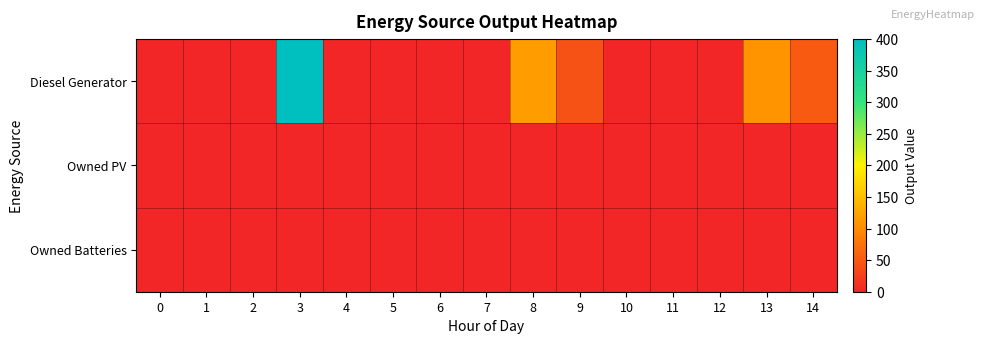

At 6, list the series in order from smallest to largest.

Diesel Generator, Owned PV, Owned Batteries